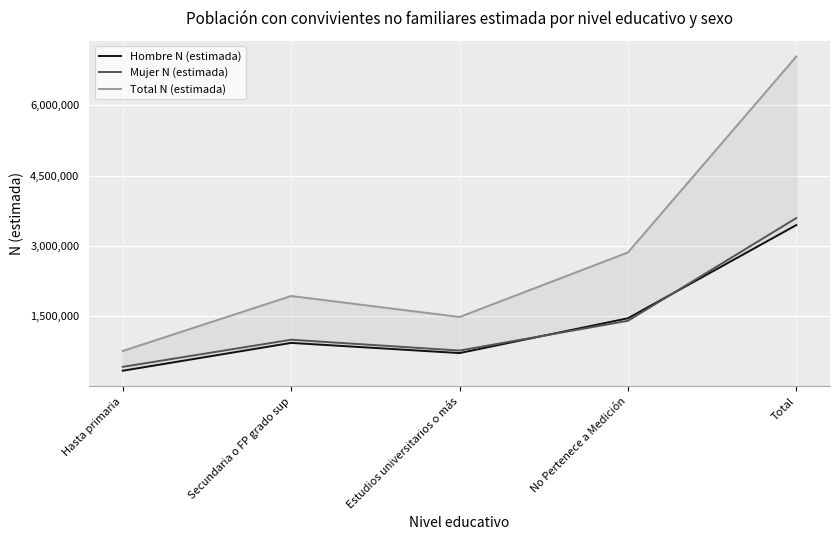

Reading left to right, transcribe all the data shown in this chart.

Hombre N (estimada): 339214	932563	715594	1457308	3444678
Mujer N (estimada): 421706	999989	769186	1403437	3594317
Total N (estimada): 760920	1932552	1484780	2860744	7038996